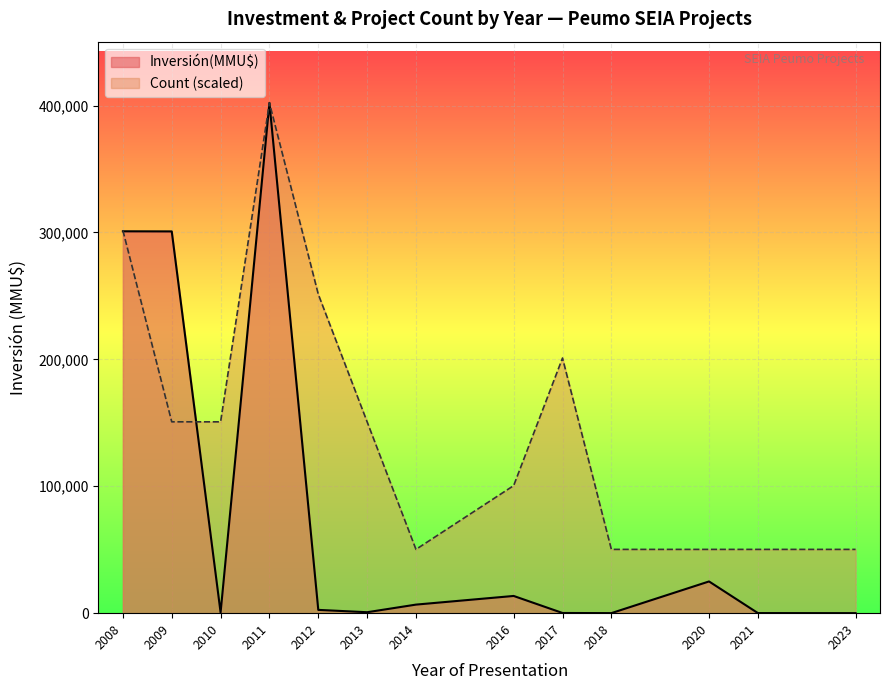

Between 2009 and 2010, which series saw the biggest shift?

Inversión(MMU$)